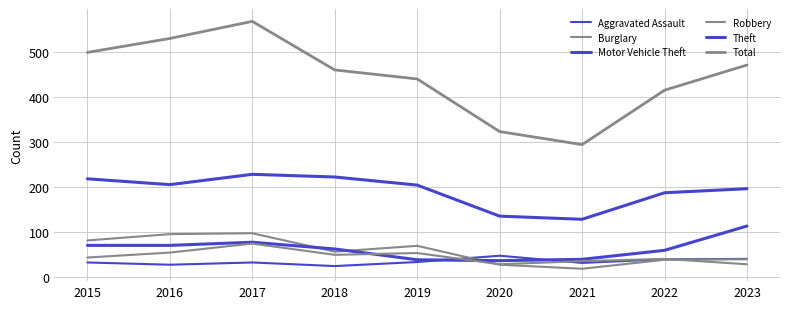

Which series has the largest range (max minus min)?

Total